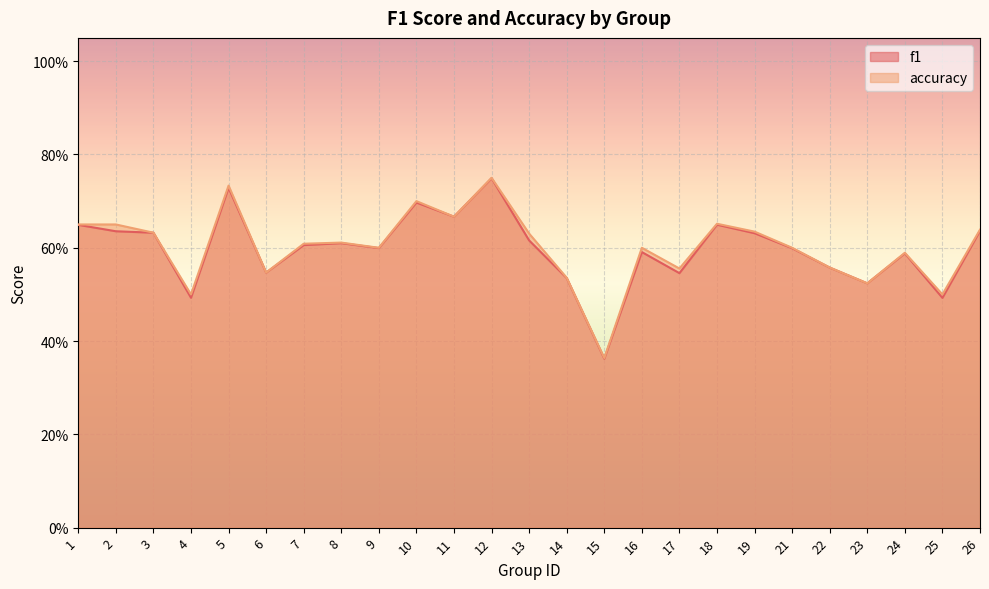

True or false: accuracy has a value of 0.2 at 18.

False